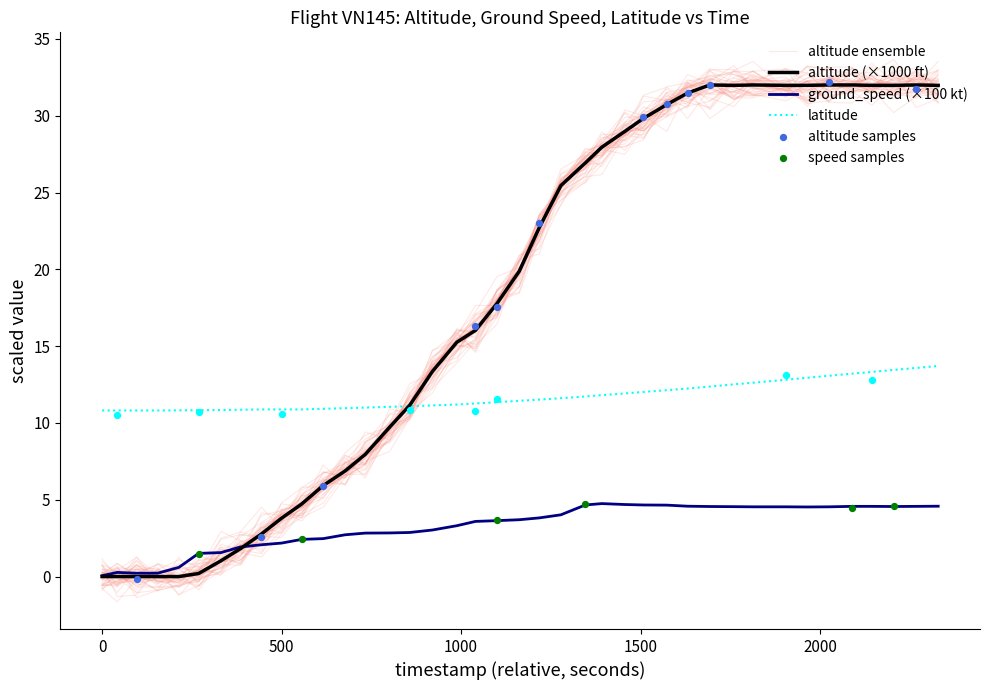

Which series has the widest spread of Y values?

altitude